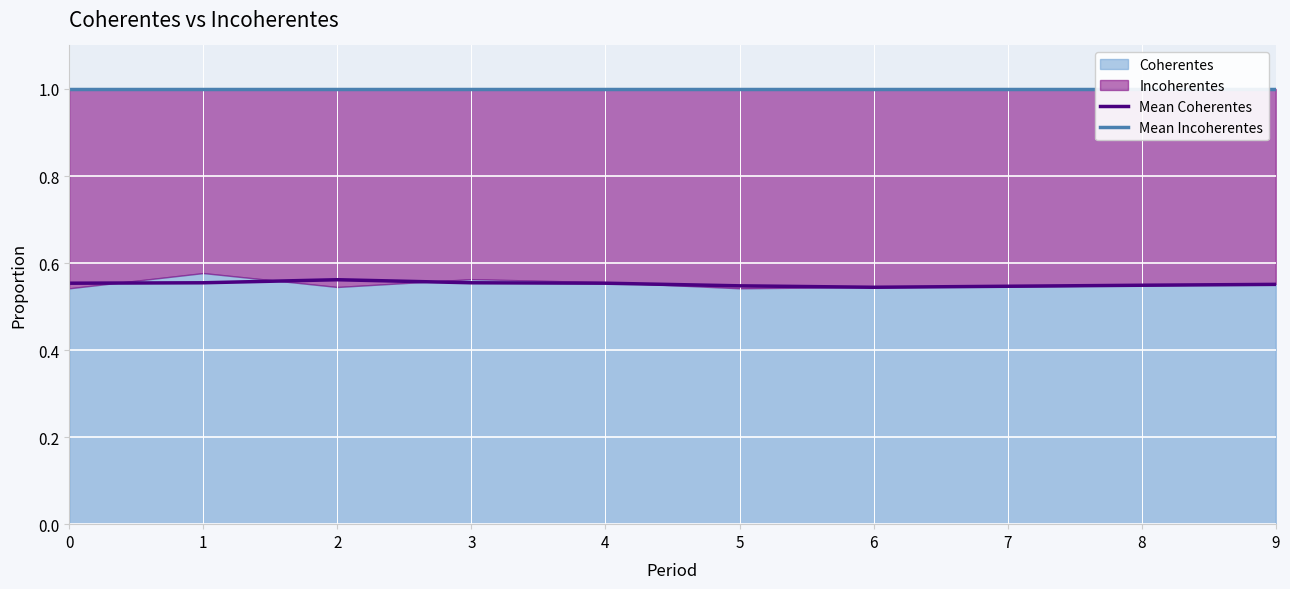

Reading left to right, transcribe all the data shown in this chart.

Mean Coherentes: 0=0.6	1=0.6	2=0.6	3=0.6	4=0.6	5=0.5	6=0.5	7=0.5	8=0.5	9=0.6
Mean Incoherentes: 0=1.0	1=1.0	2=1.0	3=1.0	4=1.0	5=1.0	6=1.0	7=1.0	8=1.0	9=1.0